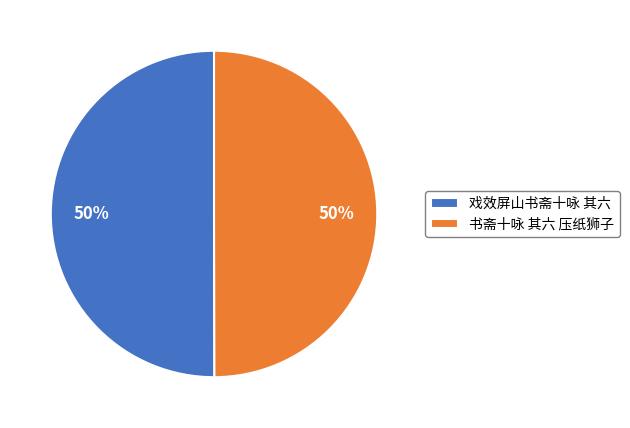

The 戏效屏山书斋十咏 其六 slice represents 59% of the pie. True or false?

False